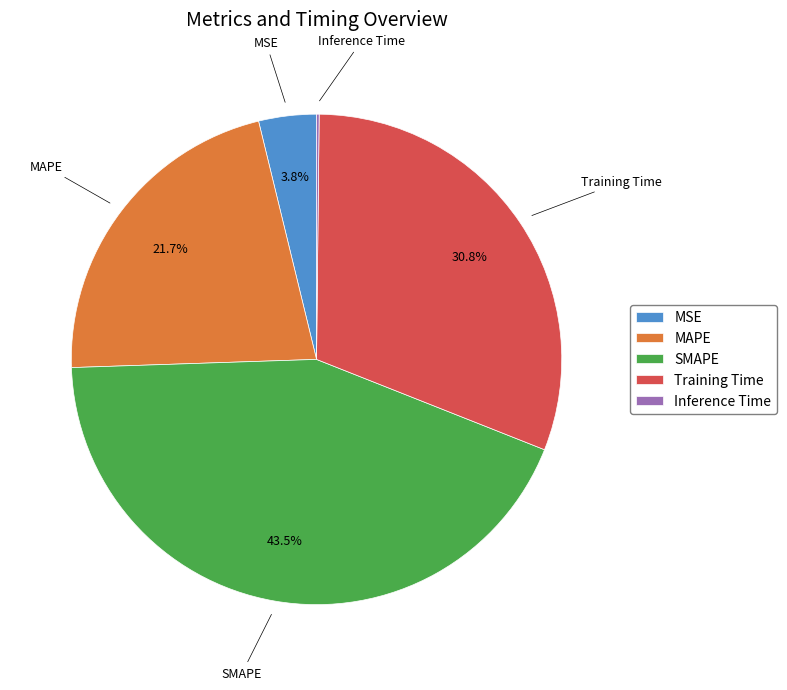

What percentage is NOT represented by MAPE?

78.3%